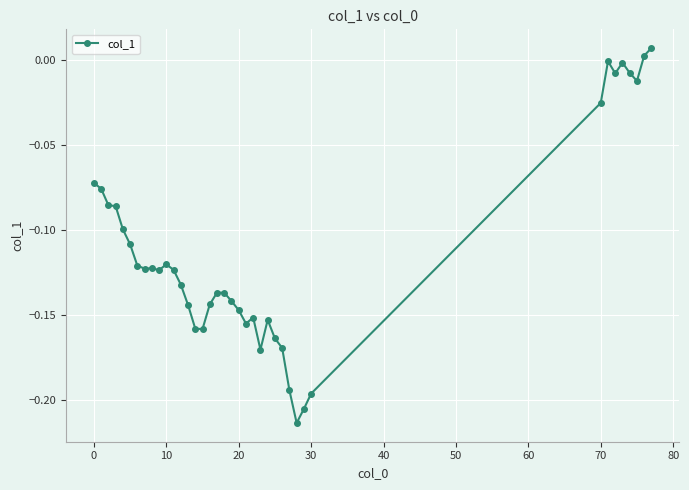

True or false: the data has more than 0 interior local peaks.

True